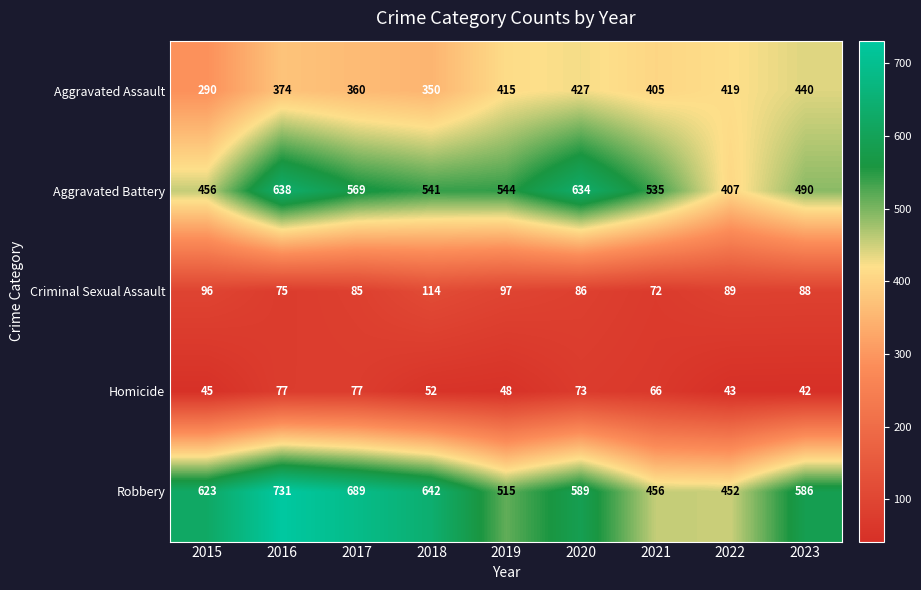

What is the smallest value displayed?

42